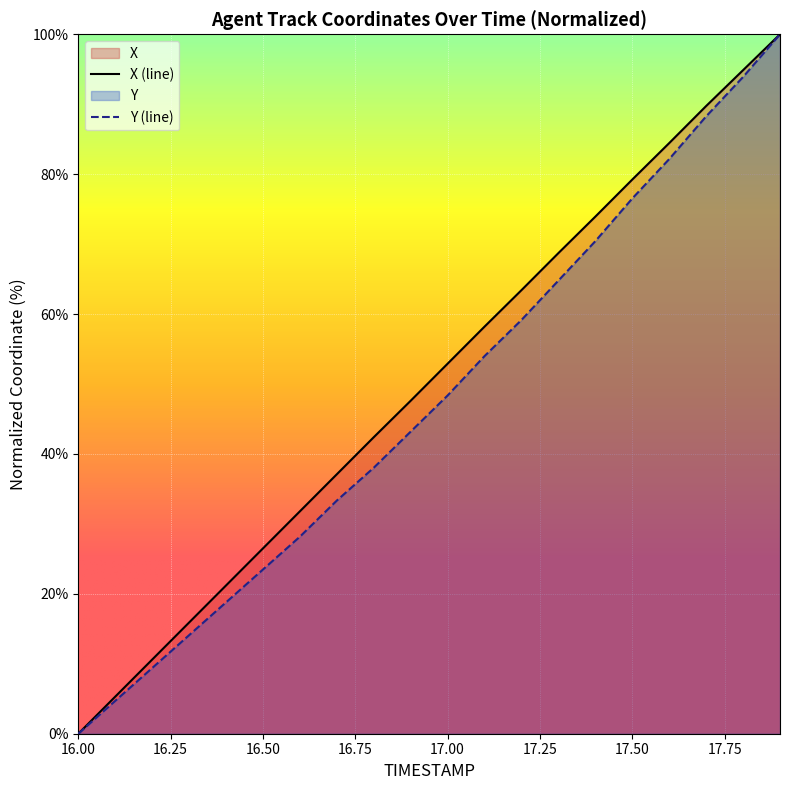

Reading left to right, extract all data points from this chart.

X: 0.0	5.3	10.6	15.9	21.2	26.5	31.8	37.1	42.4	47.6	52.9	58.2	63.4	68.7	73.9	79.2	84.4	89.7	94.9	100.0
Y: 0.0	4.7	9.4	14.1	18.8	23.5	28.2	33.3	38.0	43.2	48.4	54.0	59.2	64.8	70.4	76.5	82.2	88.3	93.9	100.0